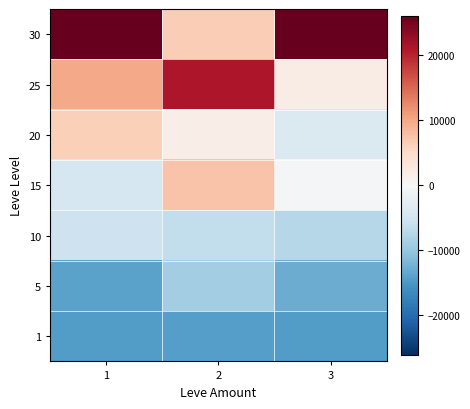

Which has a higher value, 2 or 3?

2